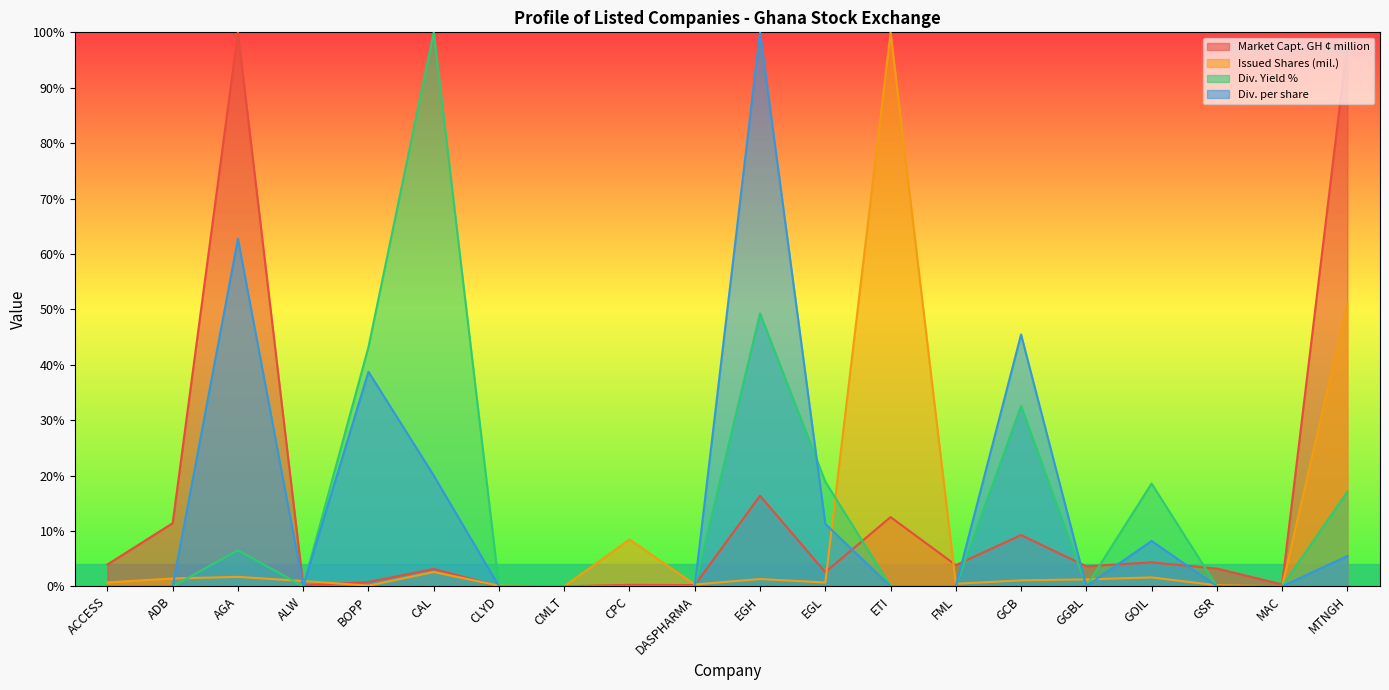

True or false: Market Capt. GH ¢ million has a value of 100.0 at AGA.

True